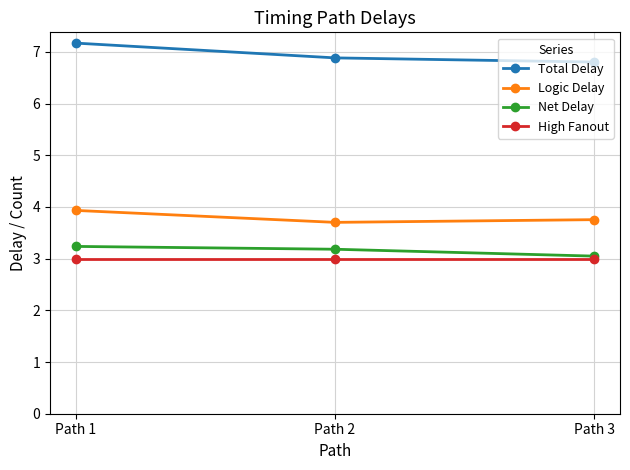

Is the value of High Fanout at Path 2 greater than the value of Total Delay at Path 2?

No